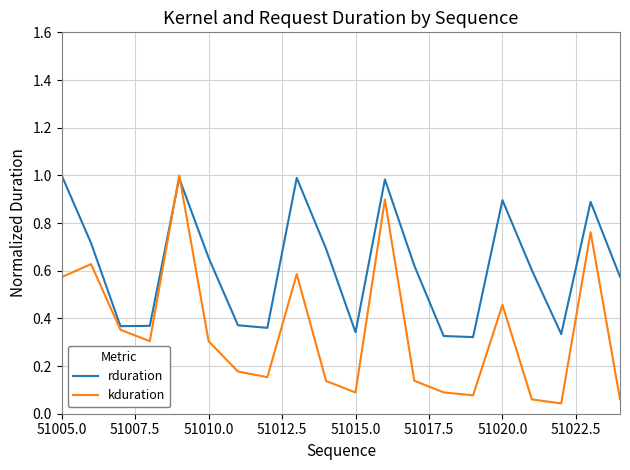

List the series in order of their overall mean, highest first.

rduration, kduration